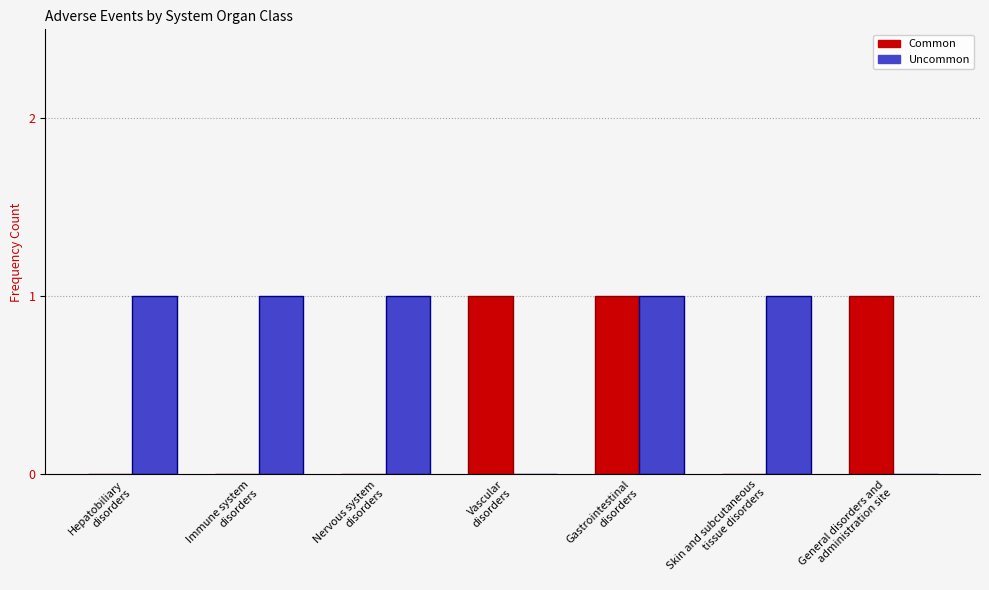

Which series has the largest total across all categories?

Uncommon